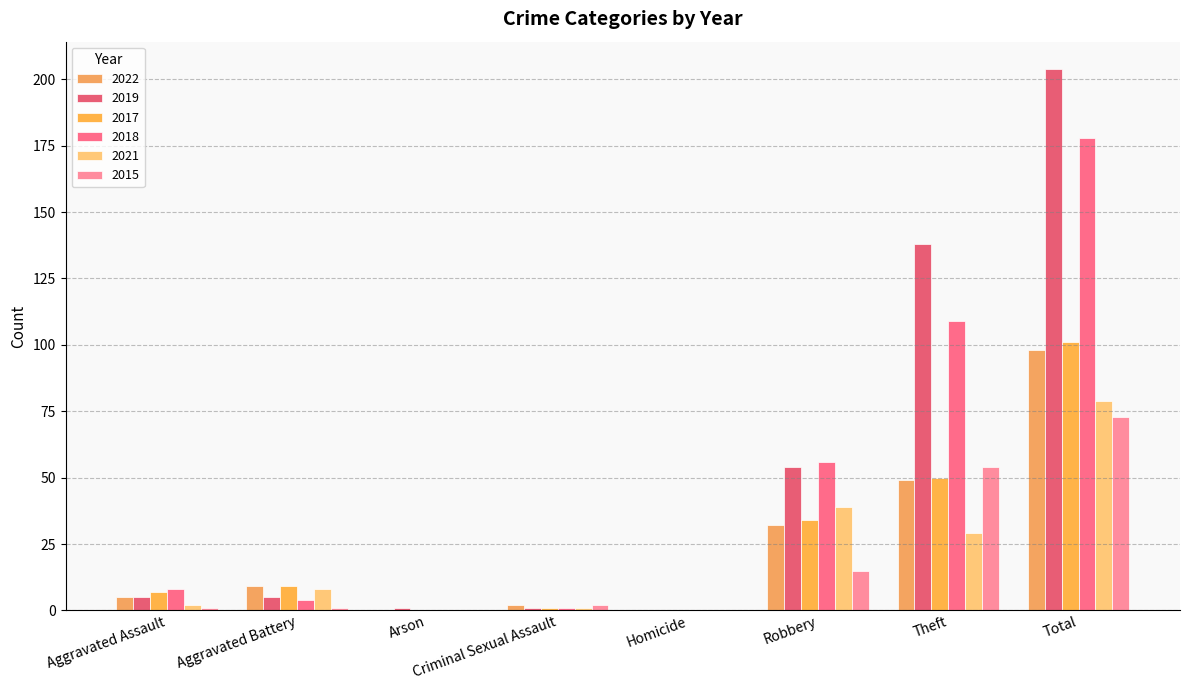

What position from the left is Homicide?

5